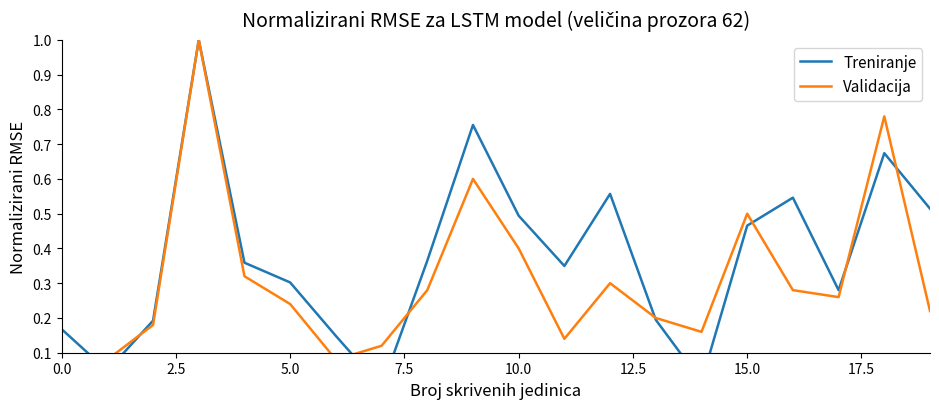

Is it true that Validacija equals 0.3 at 12?

True